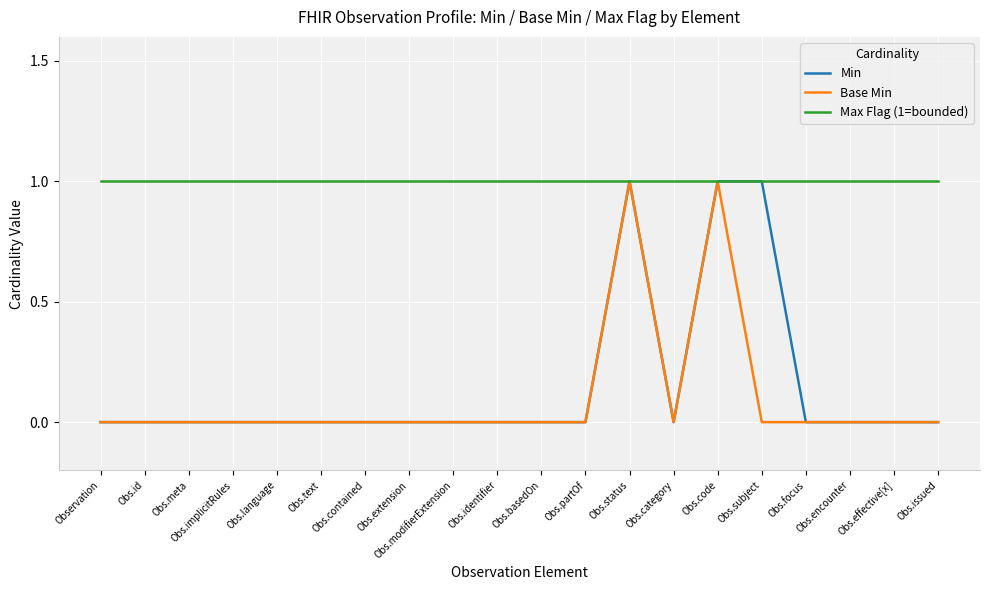

Which series has the largest total across all categories?

Max Flag (1=bounded)